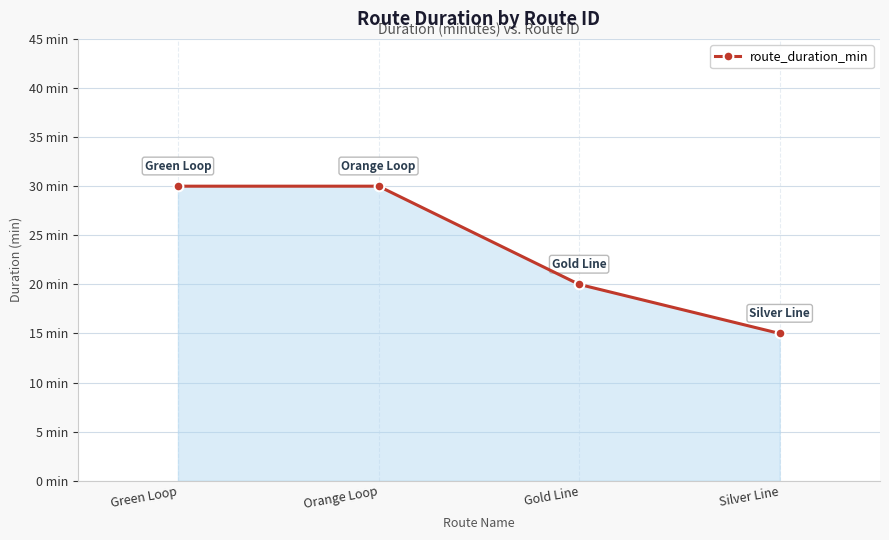

The value at Green Loop is 30. True or false?

True